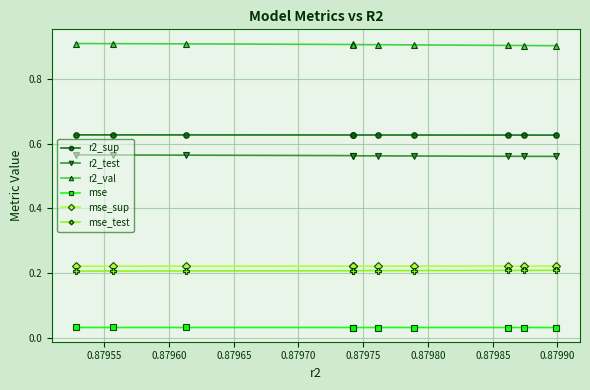

What is the maximum value for r2_val?

0.9